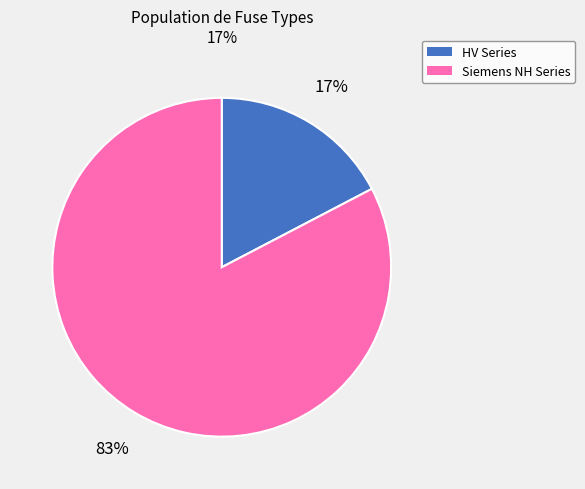

To the nearest percent, what is the average slice percentage?

50%